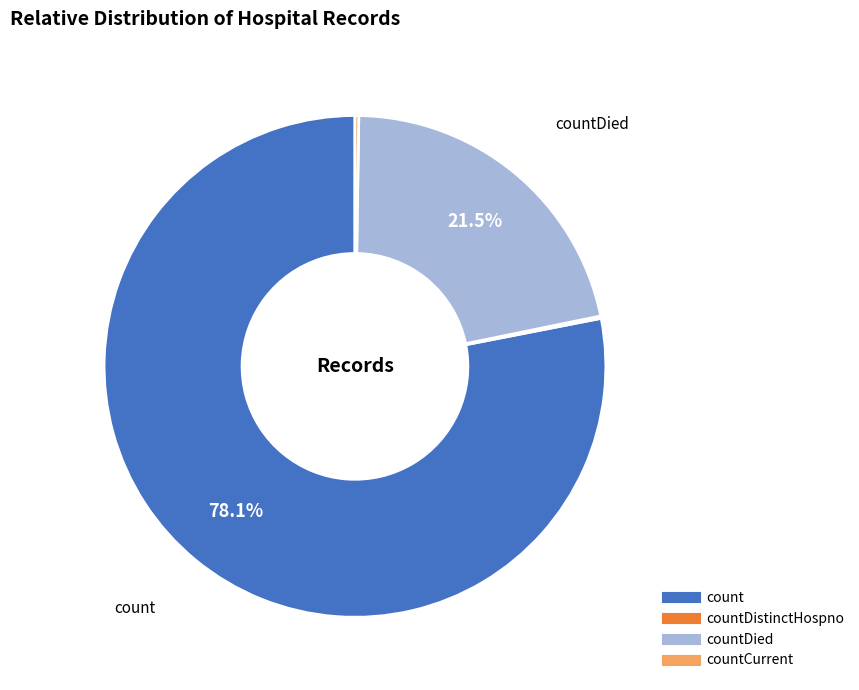

Is there a majority slice in this chart?

Yes